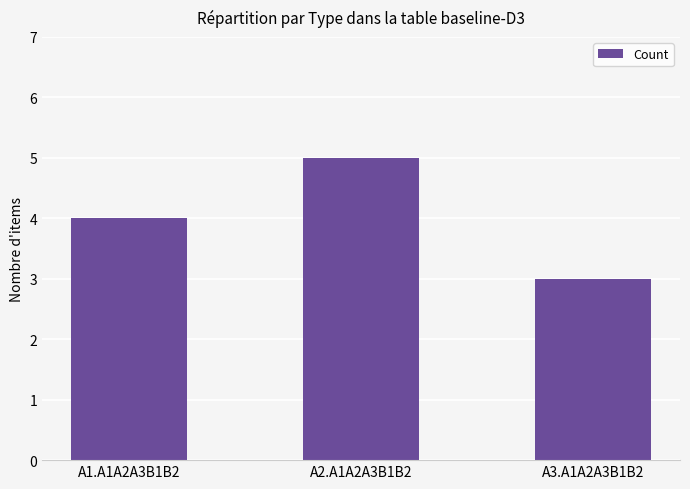

Where is the data nearest to the value 4?

A1.A1A2A3B1B2